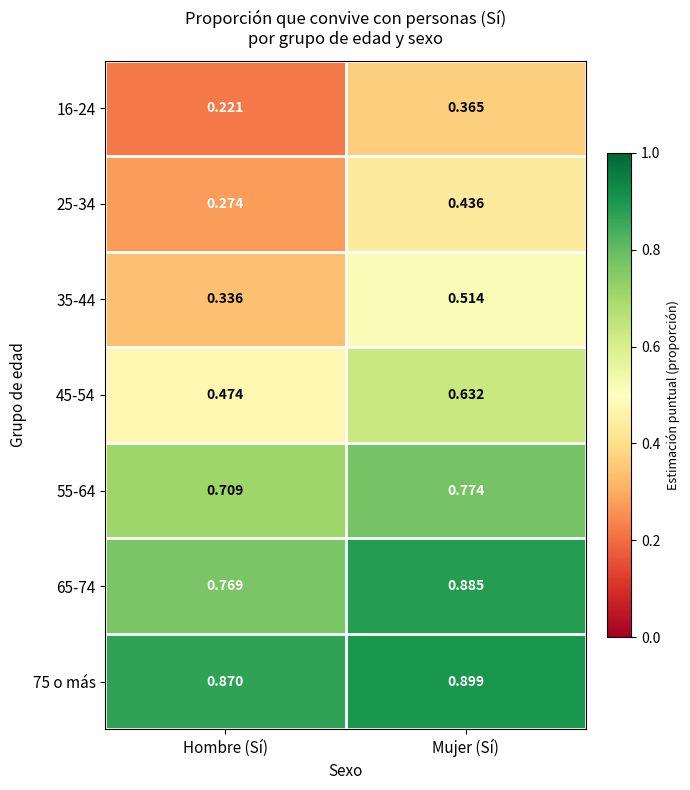

At which category is the sum across all series the highest?

Mujer (Sí)